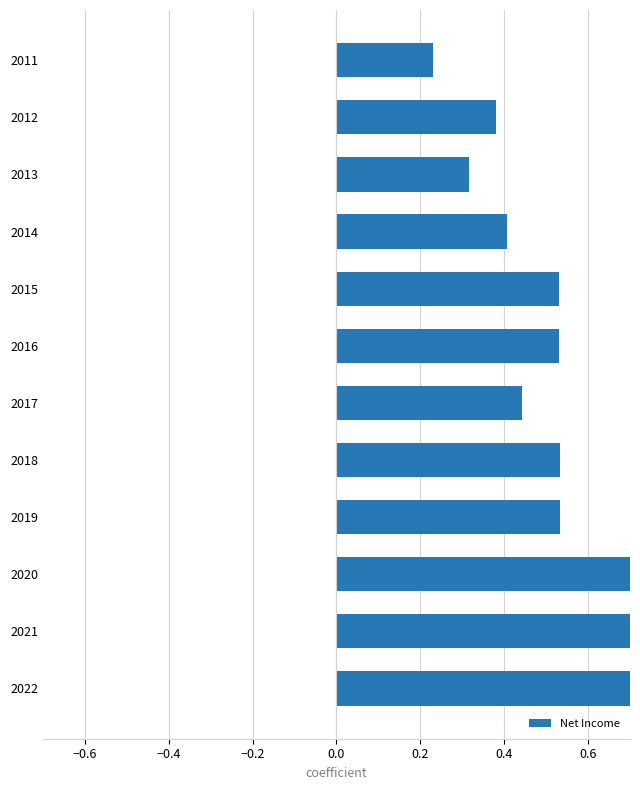

What is the difference between the second highest and second lowest values?

0.7